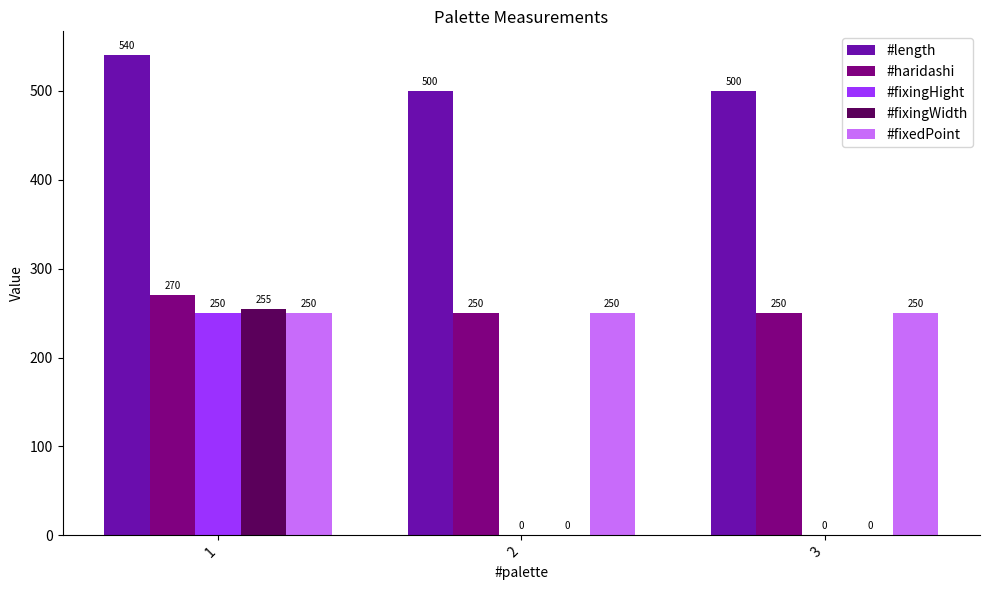

What is the maximum value shown in the chart?

540